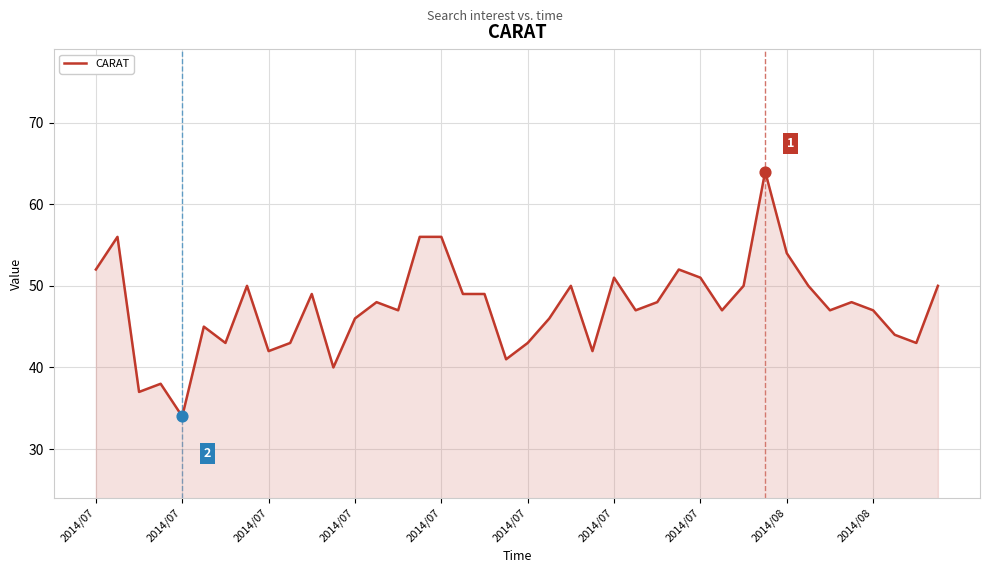

What is the maximum value shown in the chart?

64